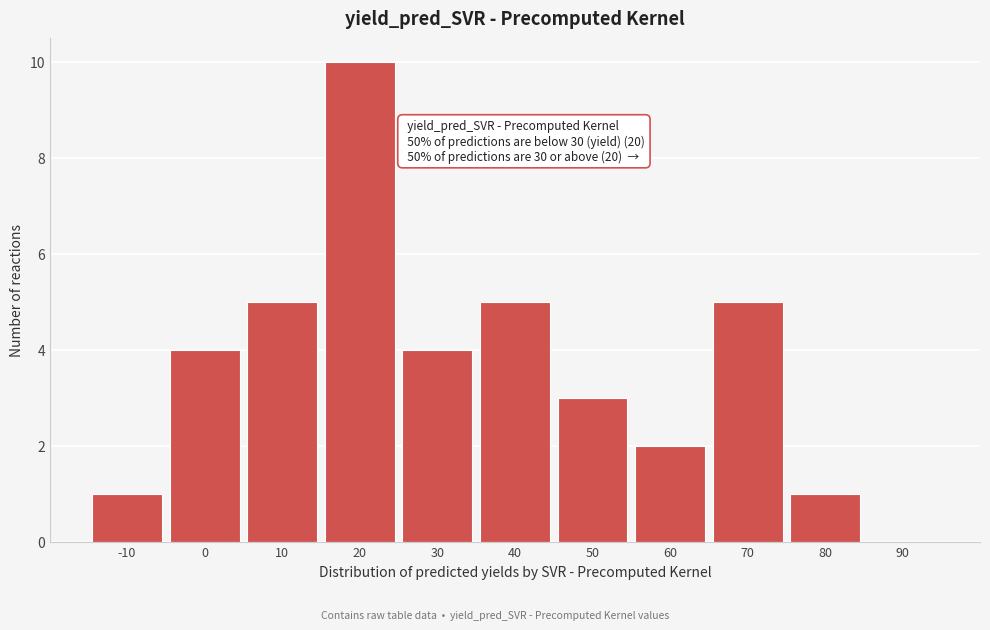

Reading left to right, transcribe all the data shown in this chart.

-10=1	0=4	10=5	20=10	30=4	40=5	50=3	60=2	70=5	80=1	90=0